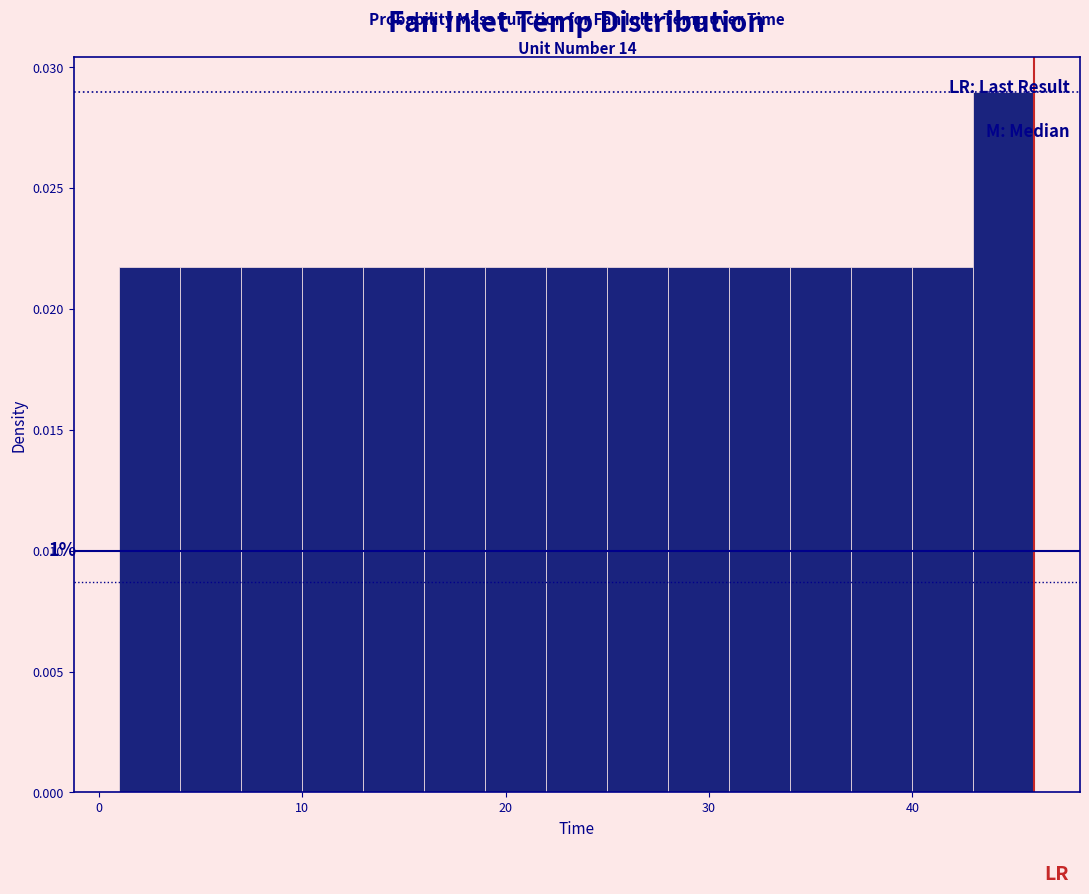

Around what value on the x-axis is the tallest bar? Give the approximate position of its centre, as read against the axis.

45